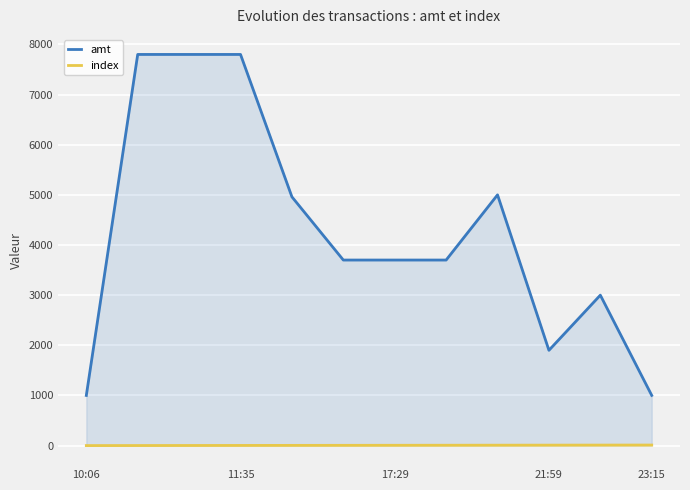

List the series in order of their overall mean, highest first.

amt, index